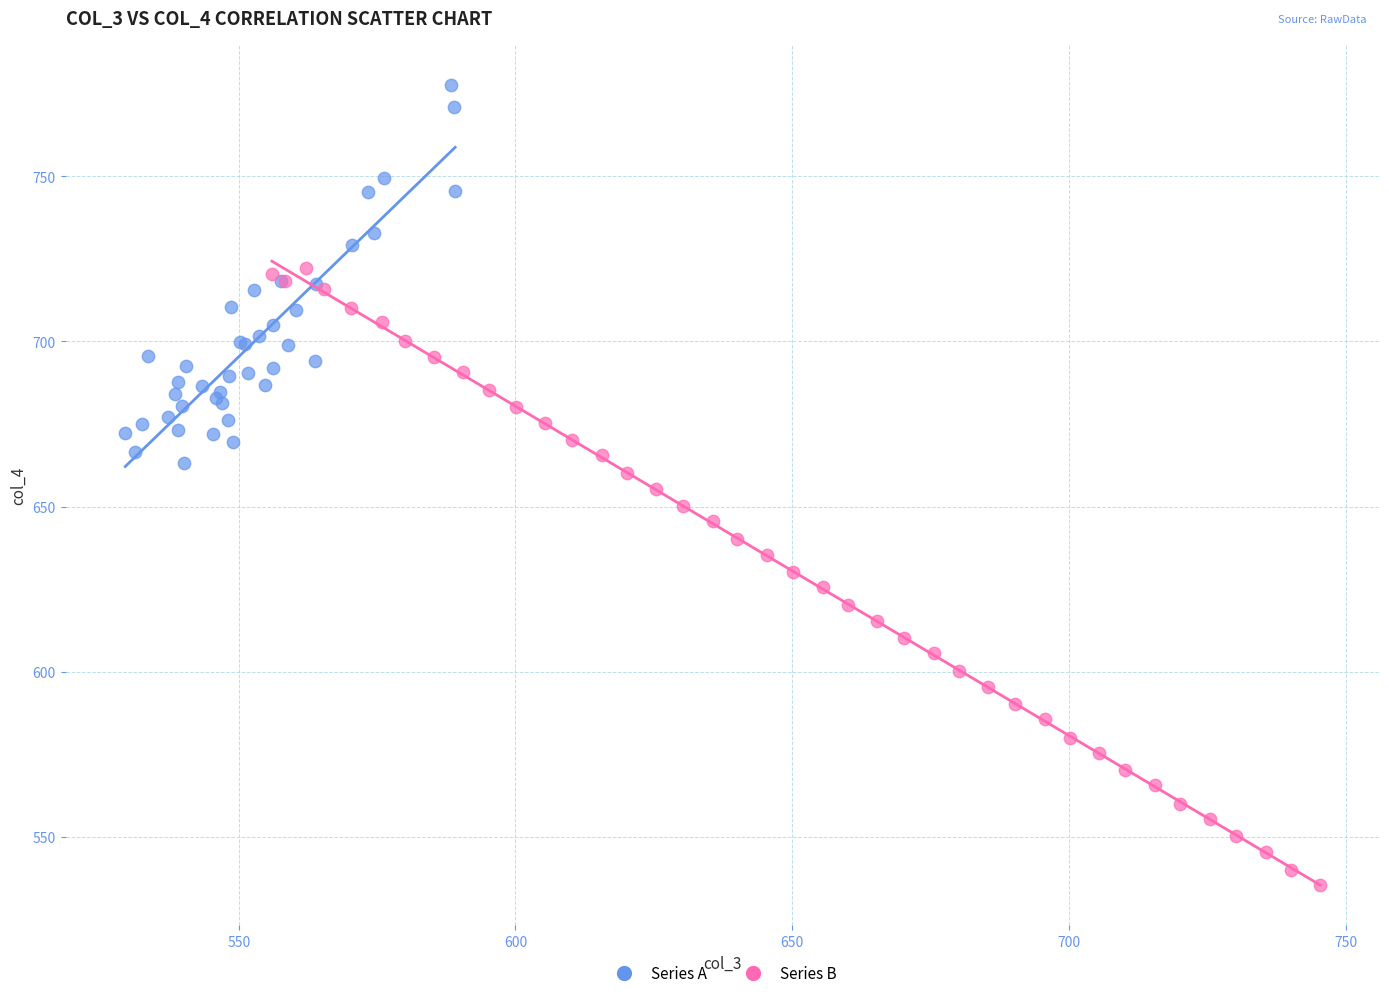

What are all the series names shown in the legend?

Series A, Series B